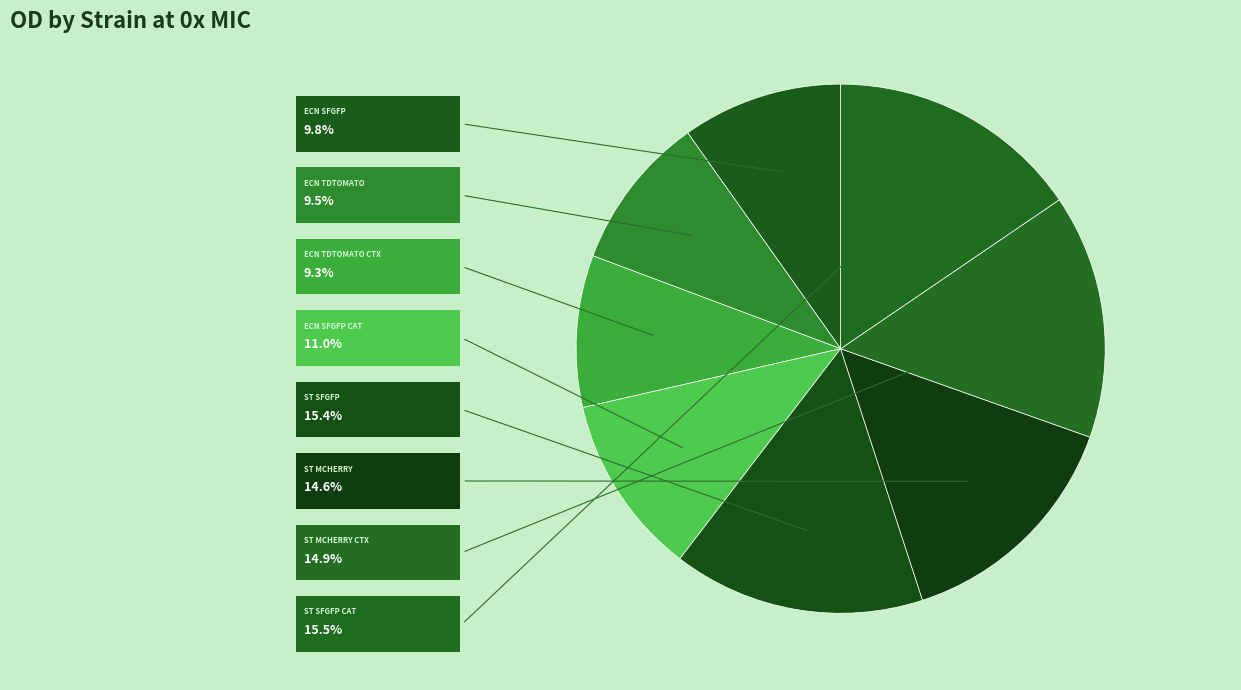

How many slices are in this pie chart?

8